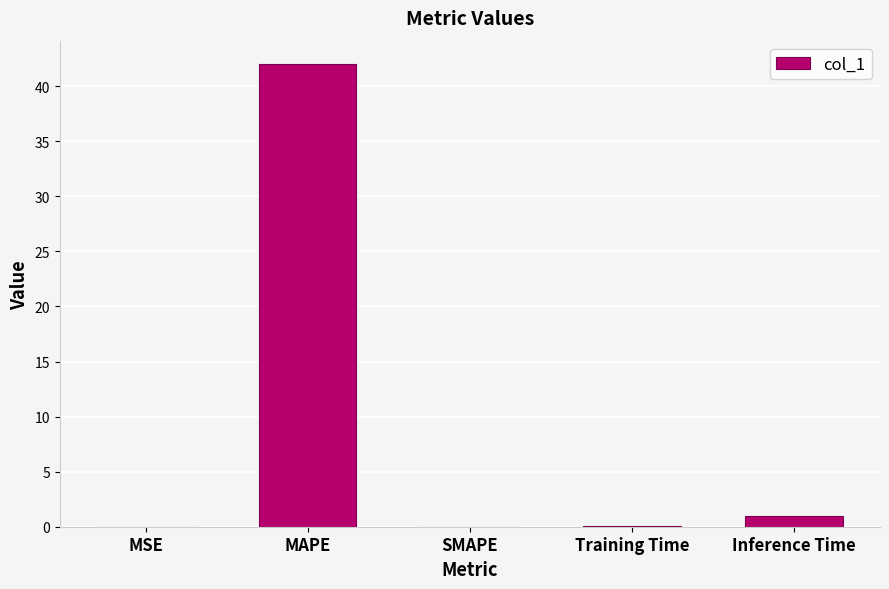

How many series are shown in this chart?

1